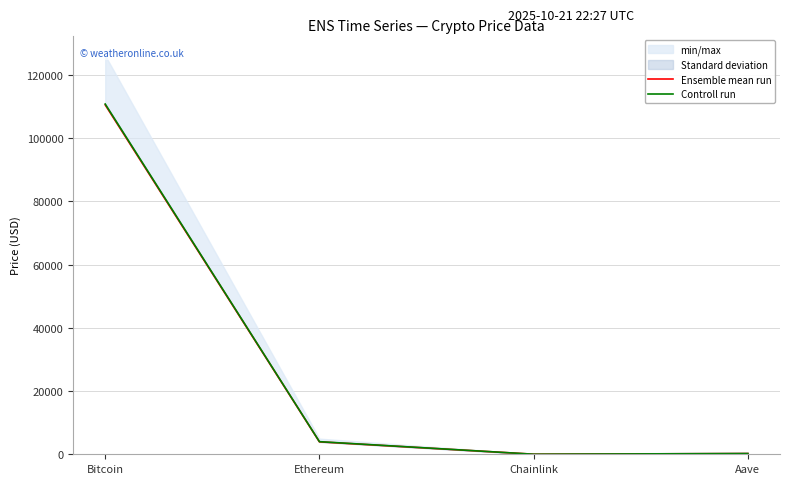

The value of Controll run at Aave is 125.0. True or false?

False